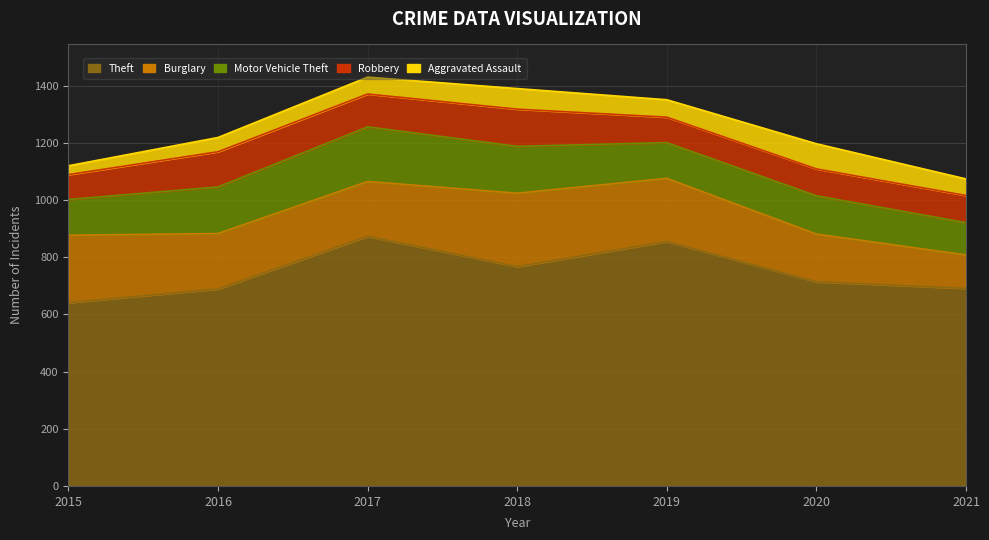

What is the difference between the Motor Vehicle Theft values at 2015 and 2021?

12